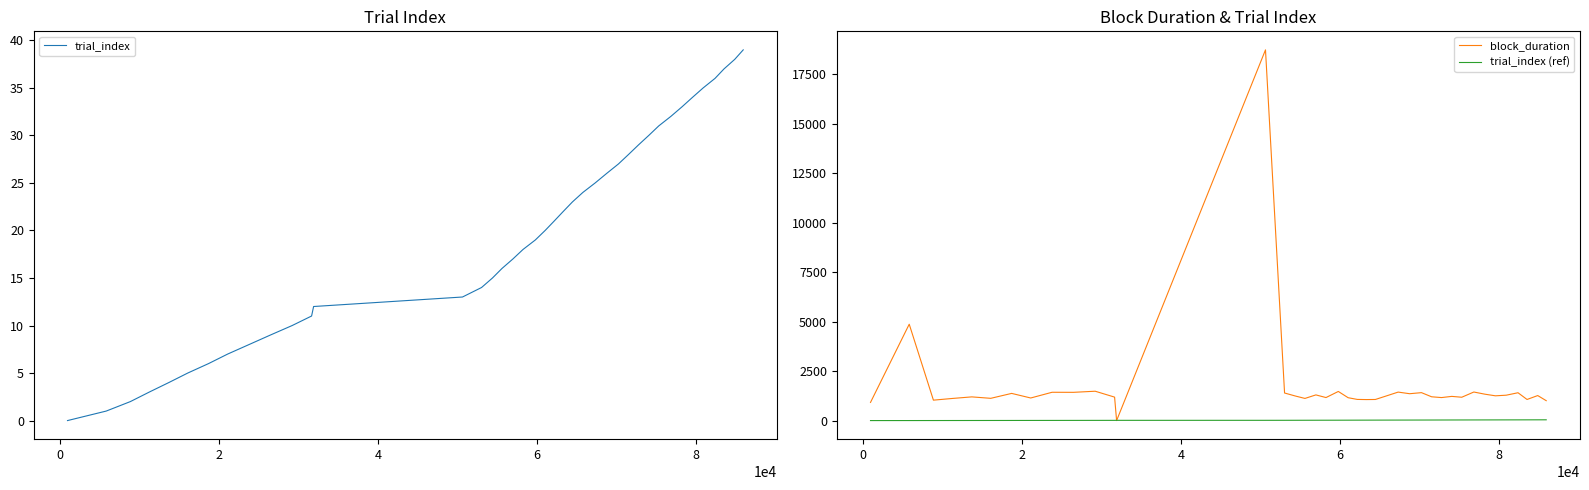

What is the maximum value for trial_index?

39